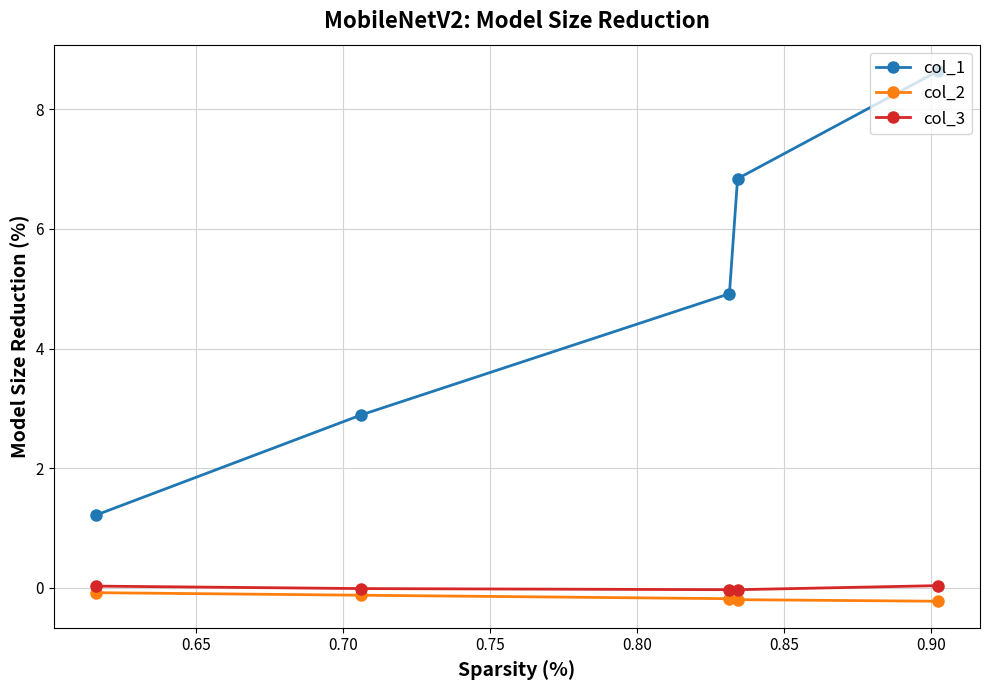

List the series in order of their peak value, lowest first.

col_2, col_3, col_1